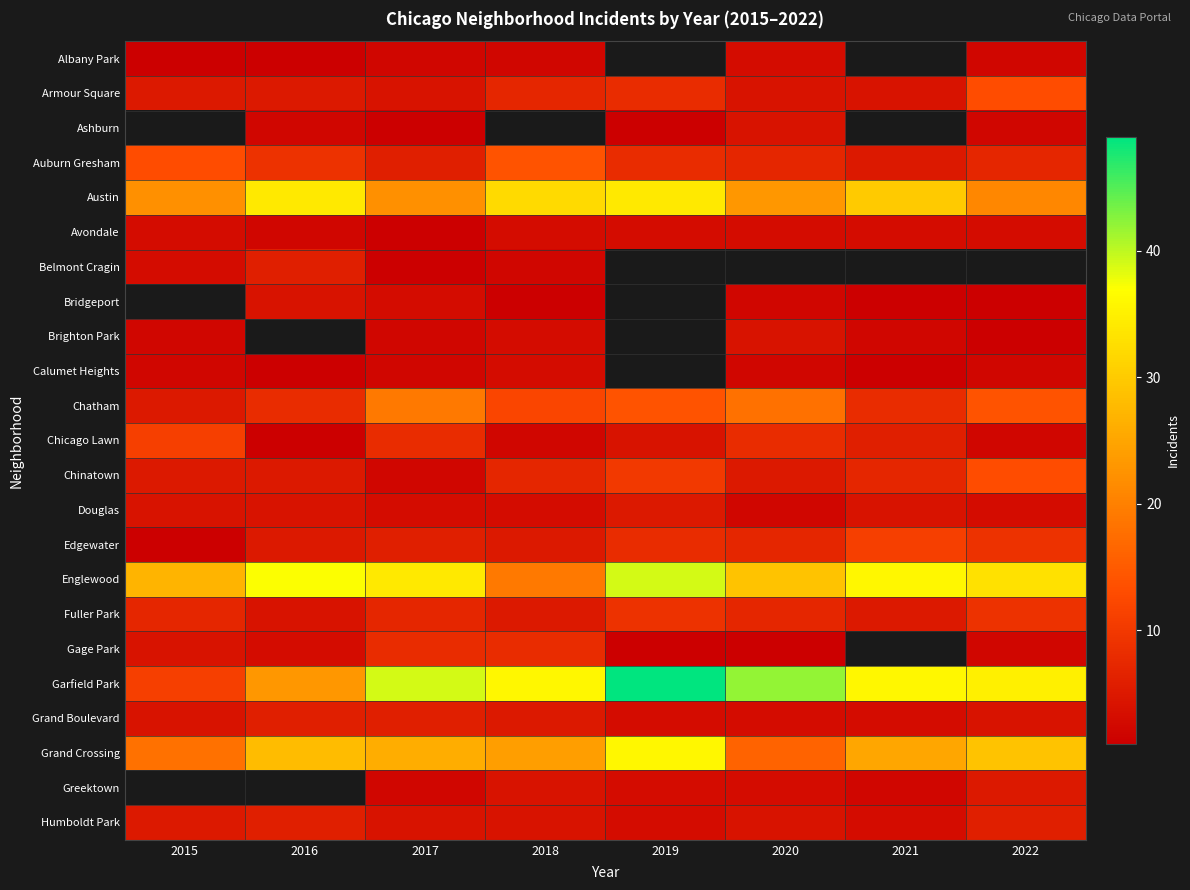

What is the total value across all series at 2017?

208.0